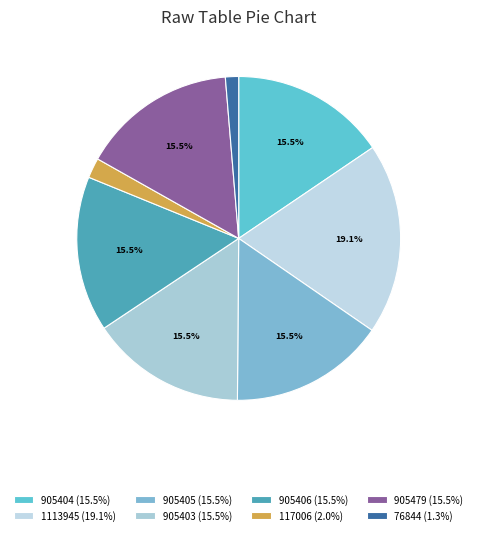

What is the ratio of the value at 905479 to the value at 905404?

1.0